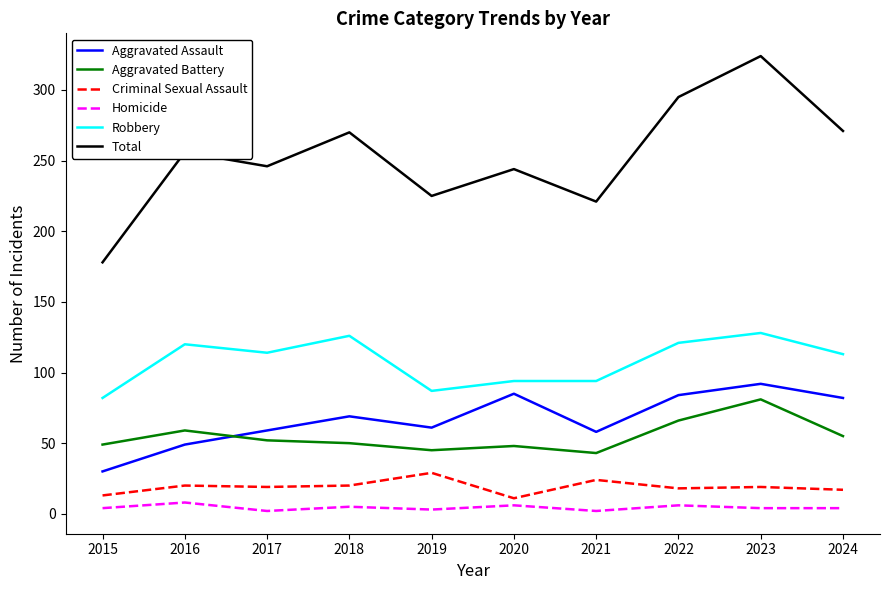

The value of Robbery at 2024 is 185. True or false?

False